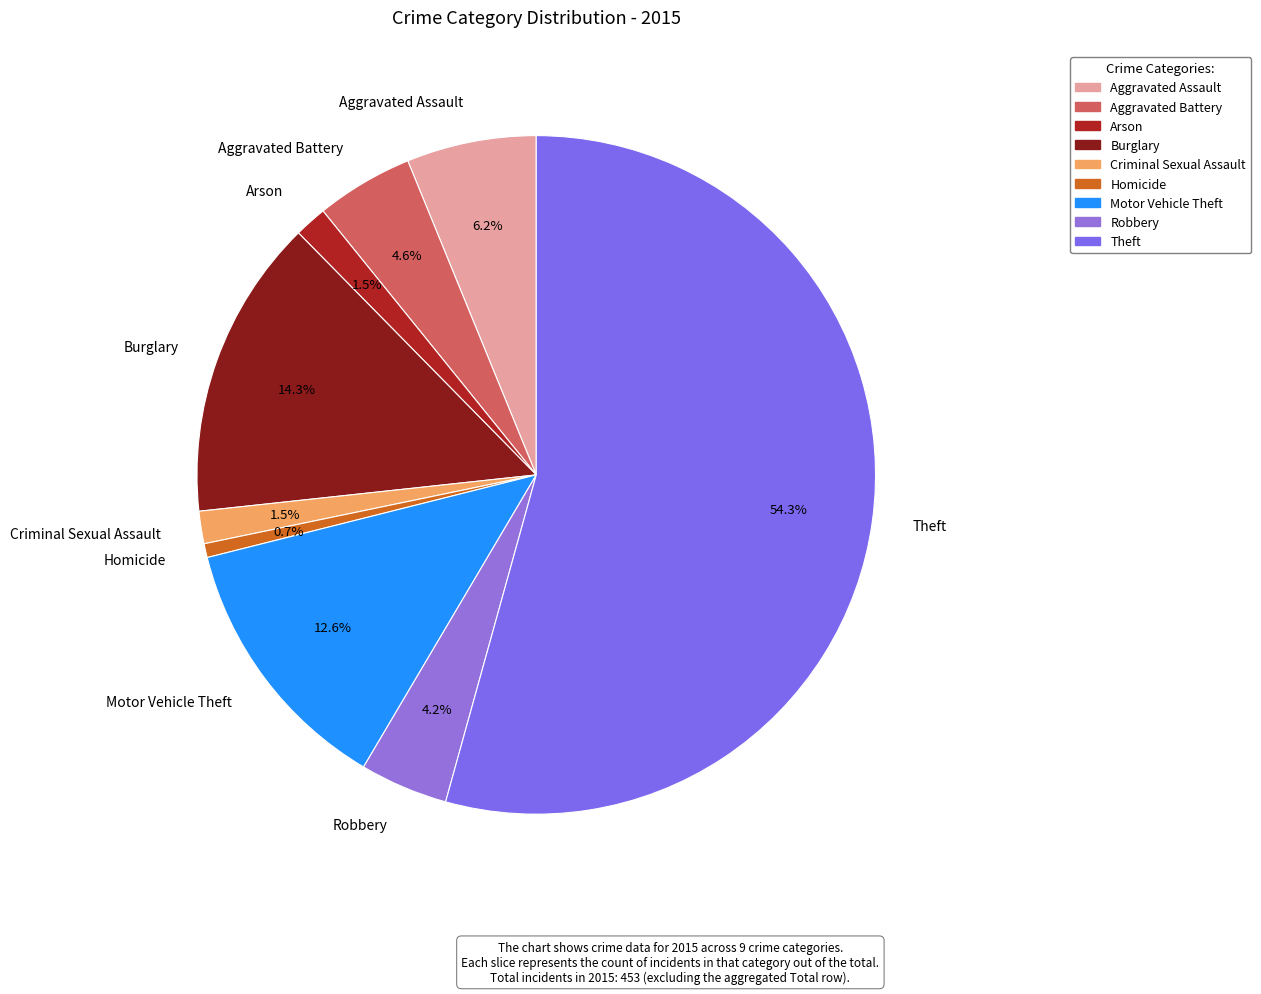

Approximately how many times larger is the value at Robbery compared to Homicide?

6.3